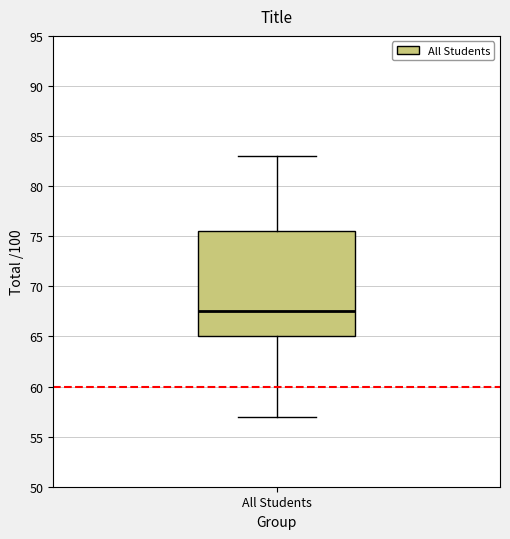

Where does the upper whisker of the box for All Students end on the y-axis? The values are not printed on the chart, so give them approximately, as read against the axis.

83.0